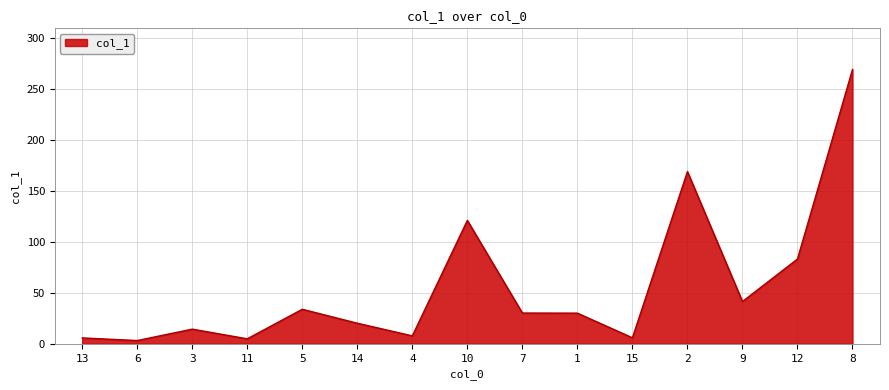

What value does the data have at 4?

7.8